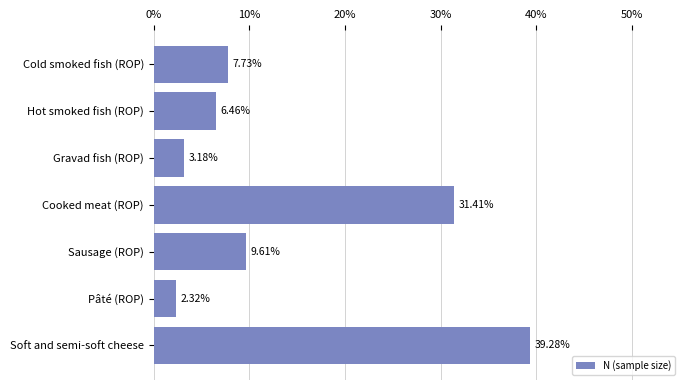

What is the difference between the maximum and minimum values?

37.0